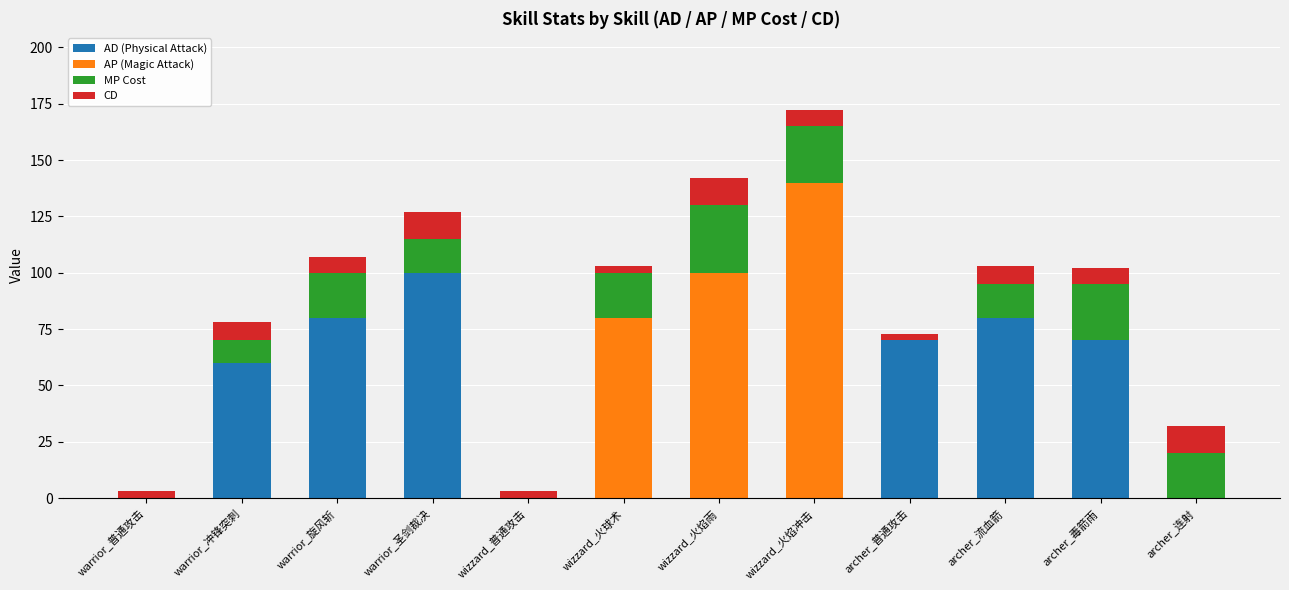

At which category is the sum across all series the highest?

wizzard_火焰冲击